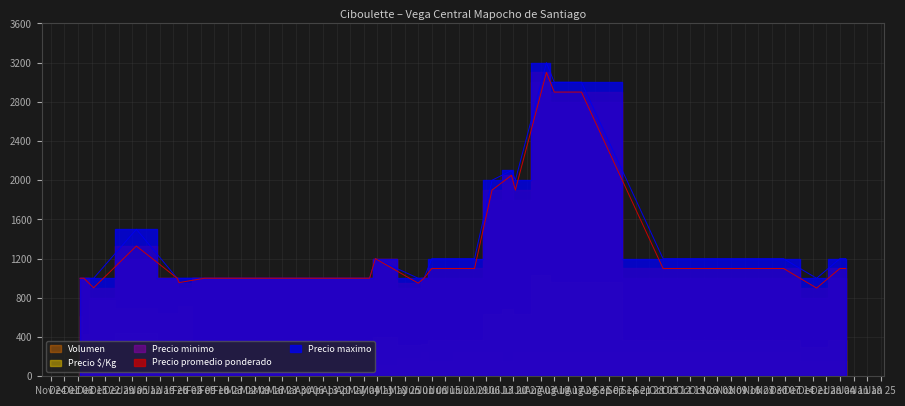

In Volumen, how many points are lower than both neighbors (excluding endpoints)?

5